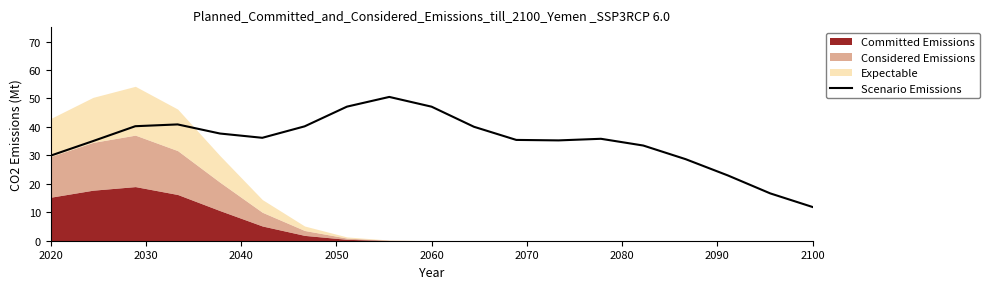

What is the highest value of the Scenario Emissions series?

50.5